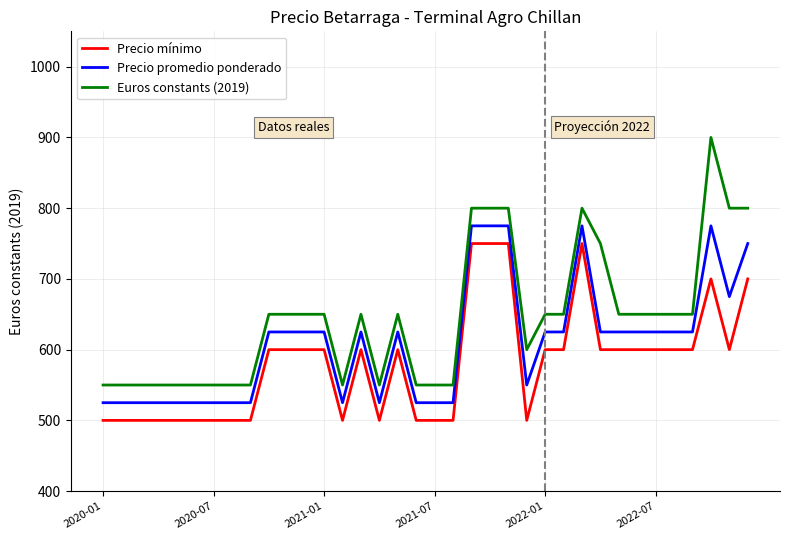

Which series has the largest range (max minus min)?

Euros constants (2019)